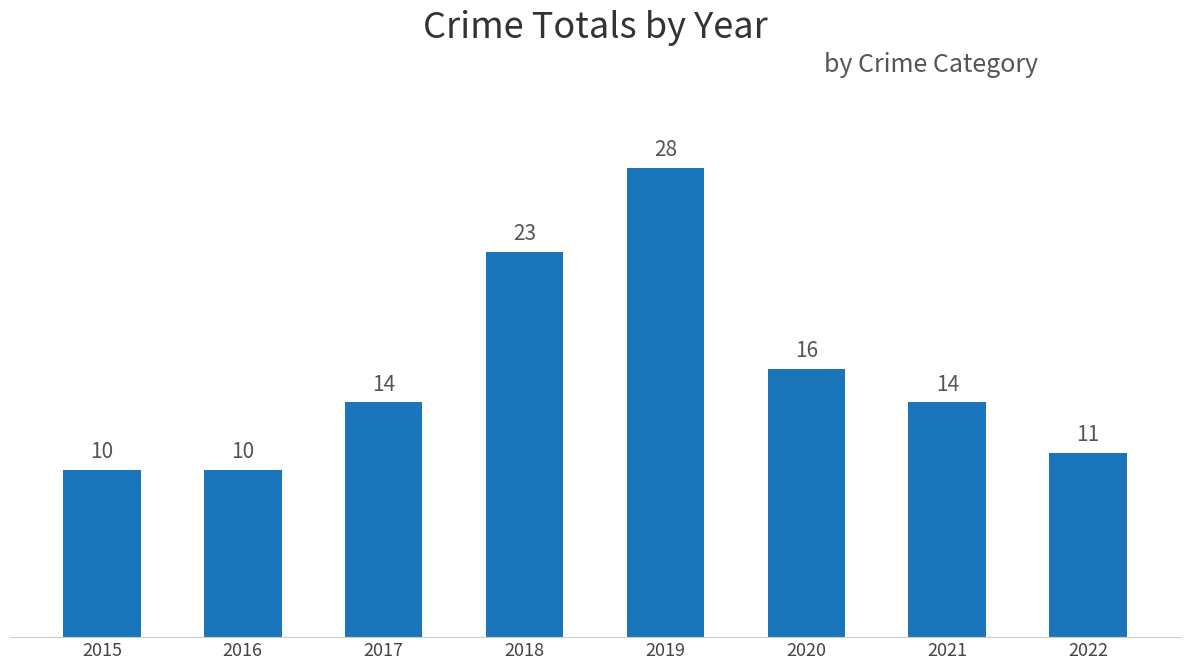

What is the value of the 5th bar from the left?

28